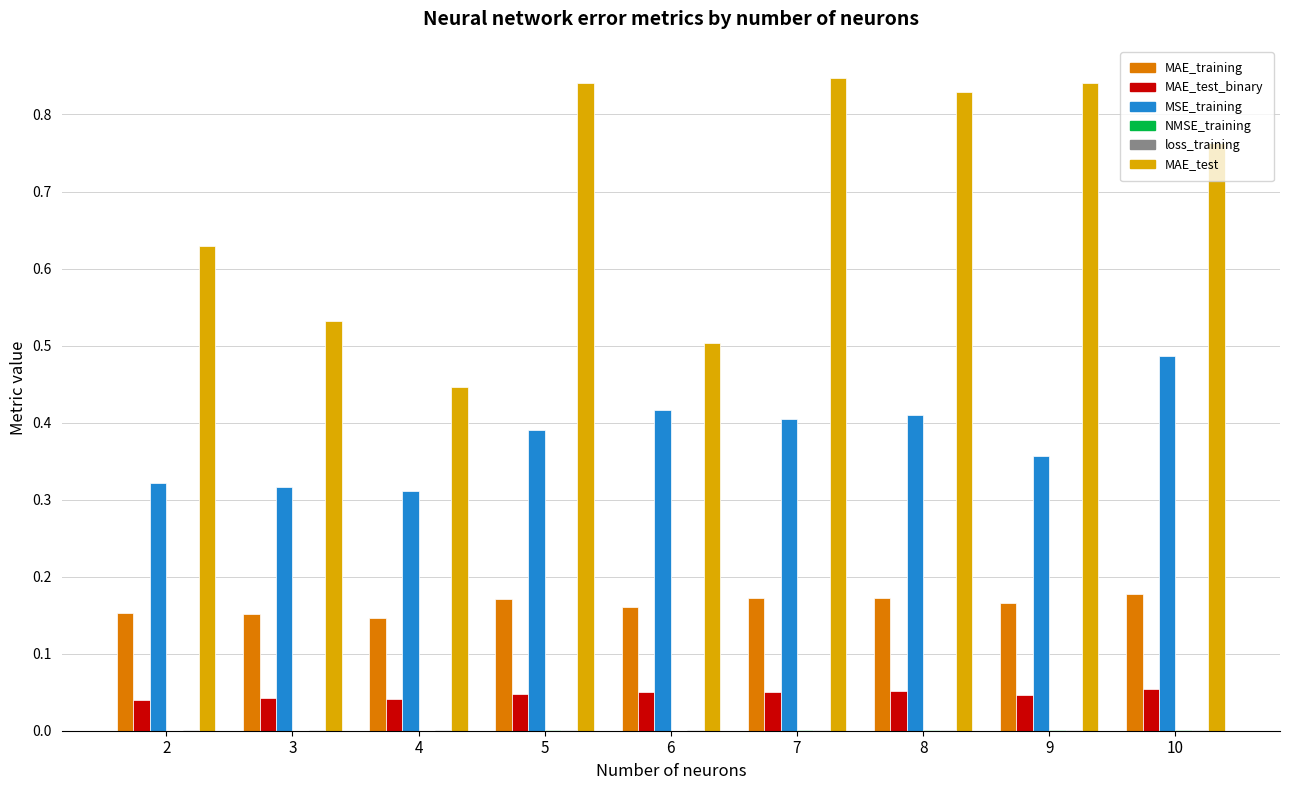

The MAE_test series shows 0.4 at 9. True or false?

False